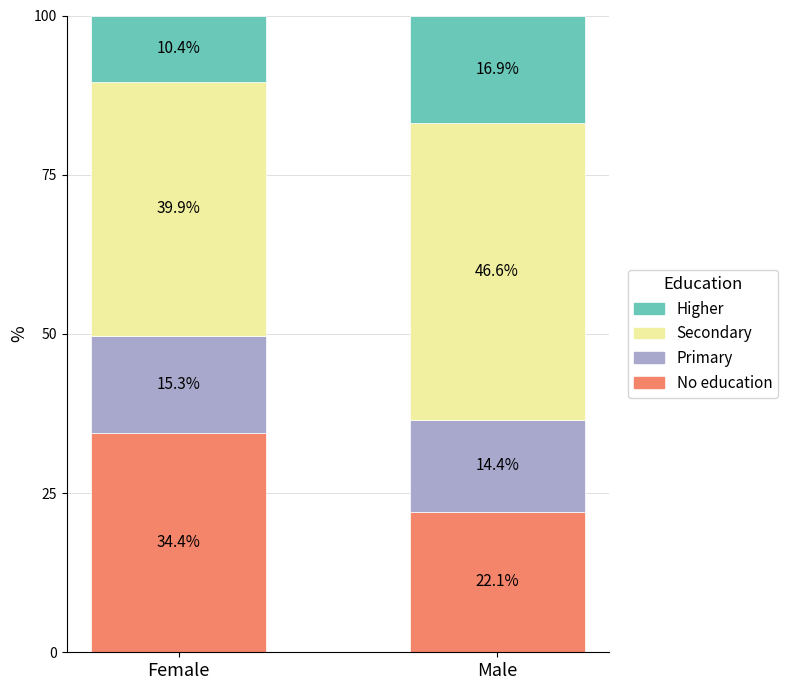

At which label is No education closest to 28?

Male